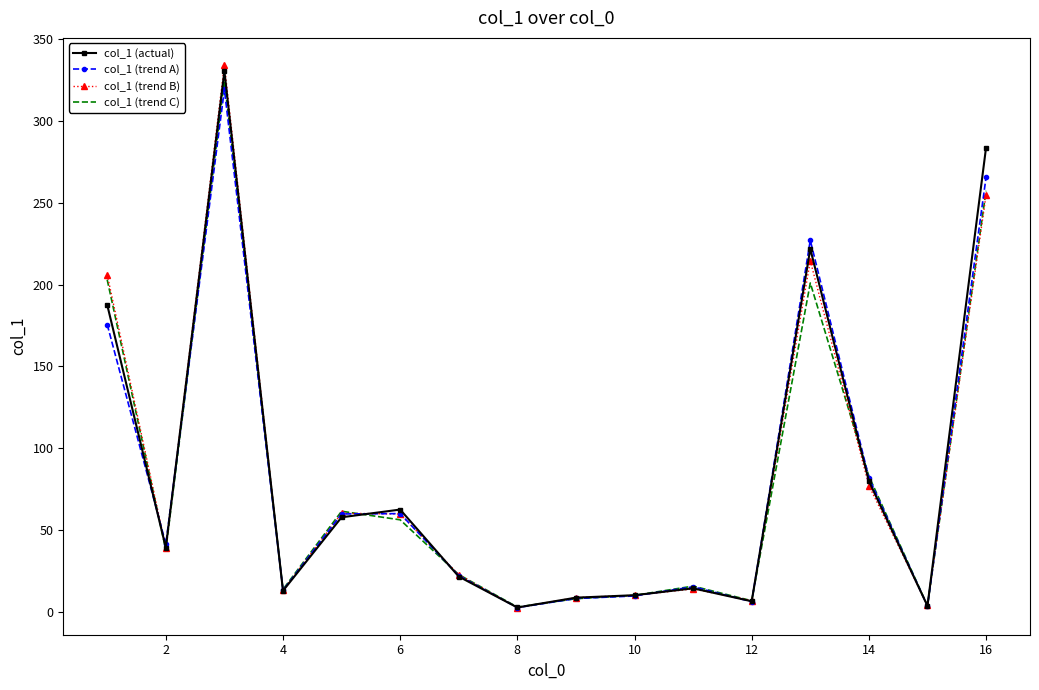

What is the minimum value shown in the chart?

2.7